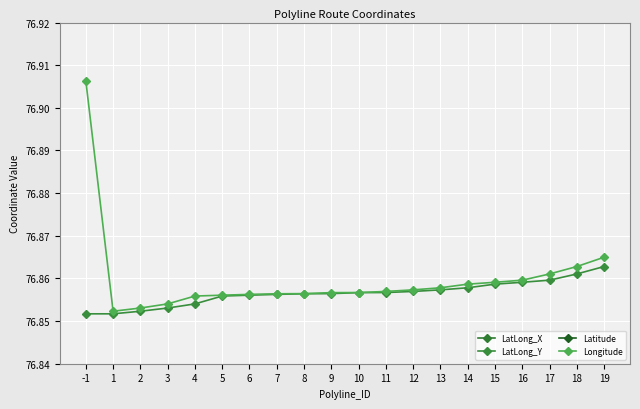

True or false: LatLong_Y and LatLong_X cross at least once.

False